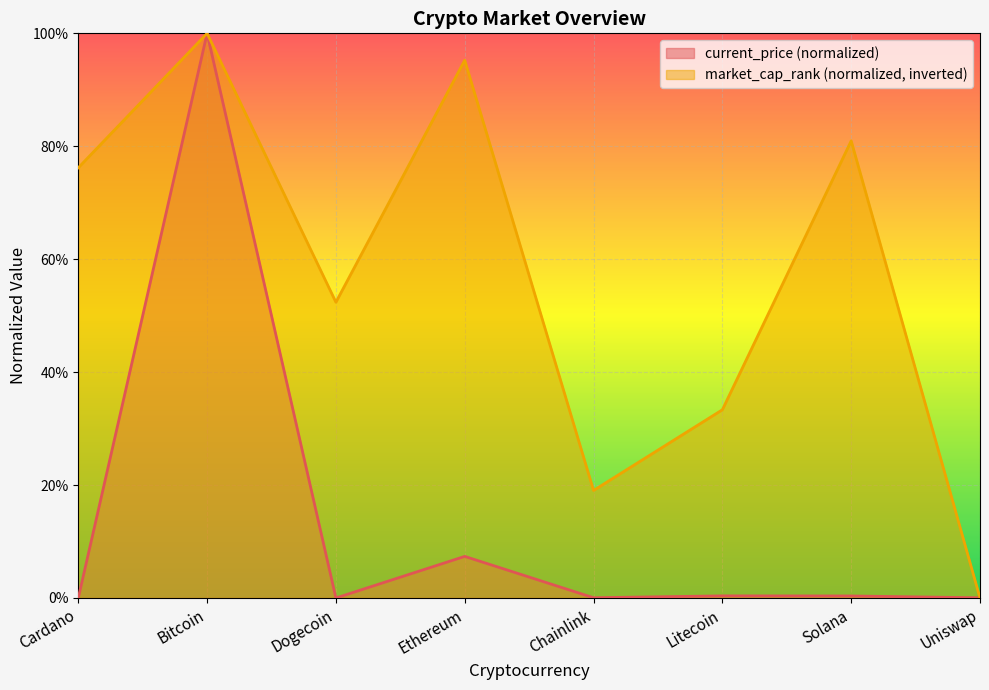

Where do market_cap_rank and current_price first cross each other?

Solana and Uniswap